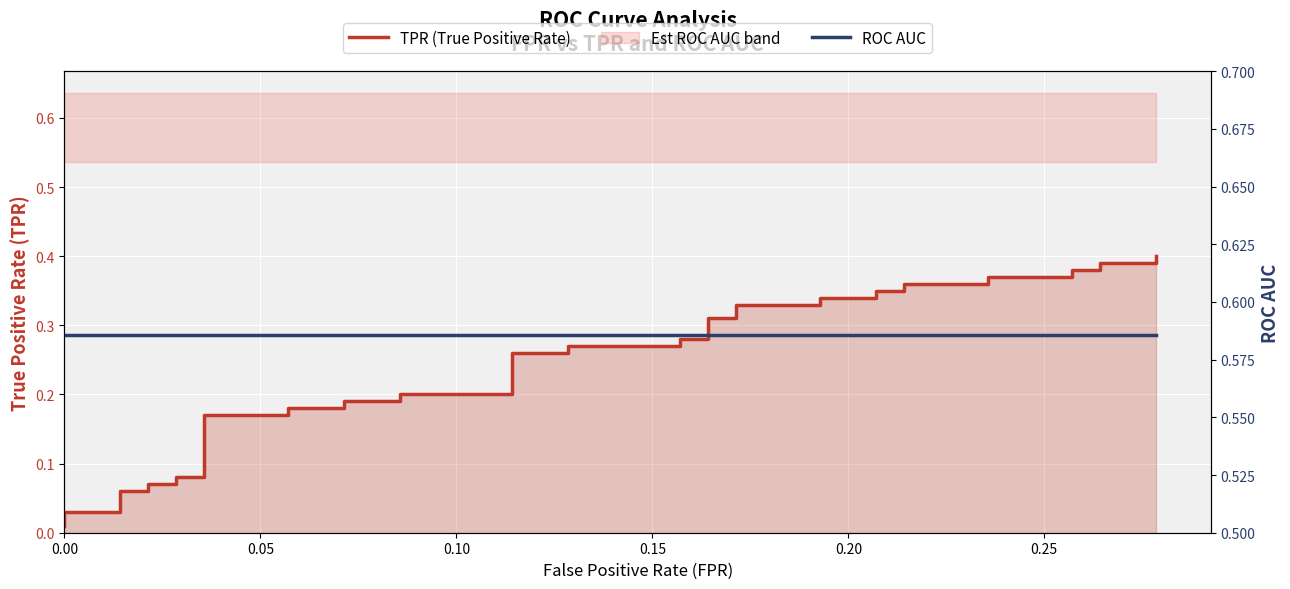

Rank the series at 0.10 from lowest to highest value.

TPR (True Positive Rate), ROC AUC